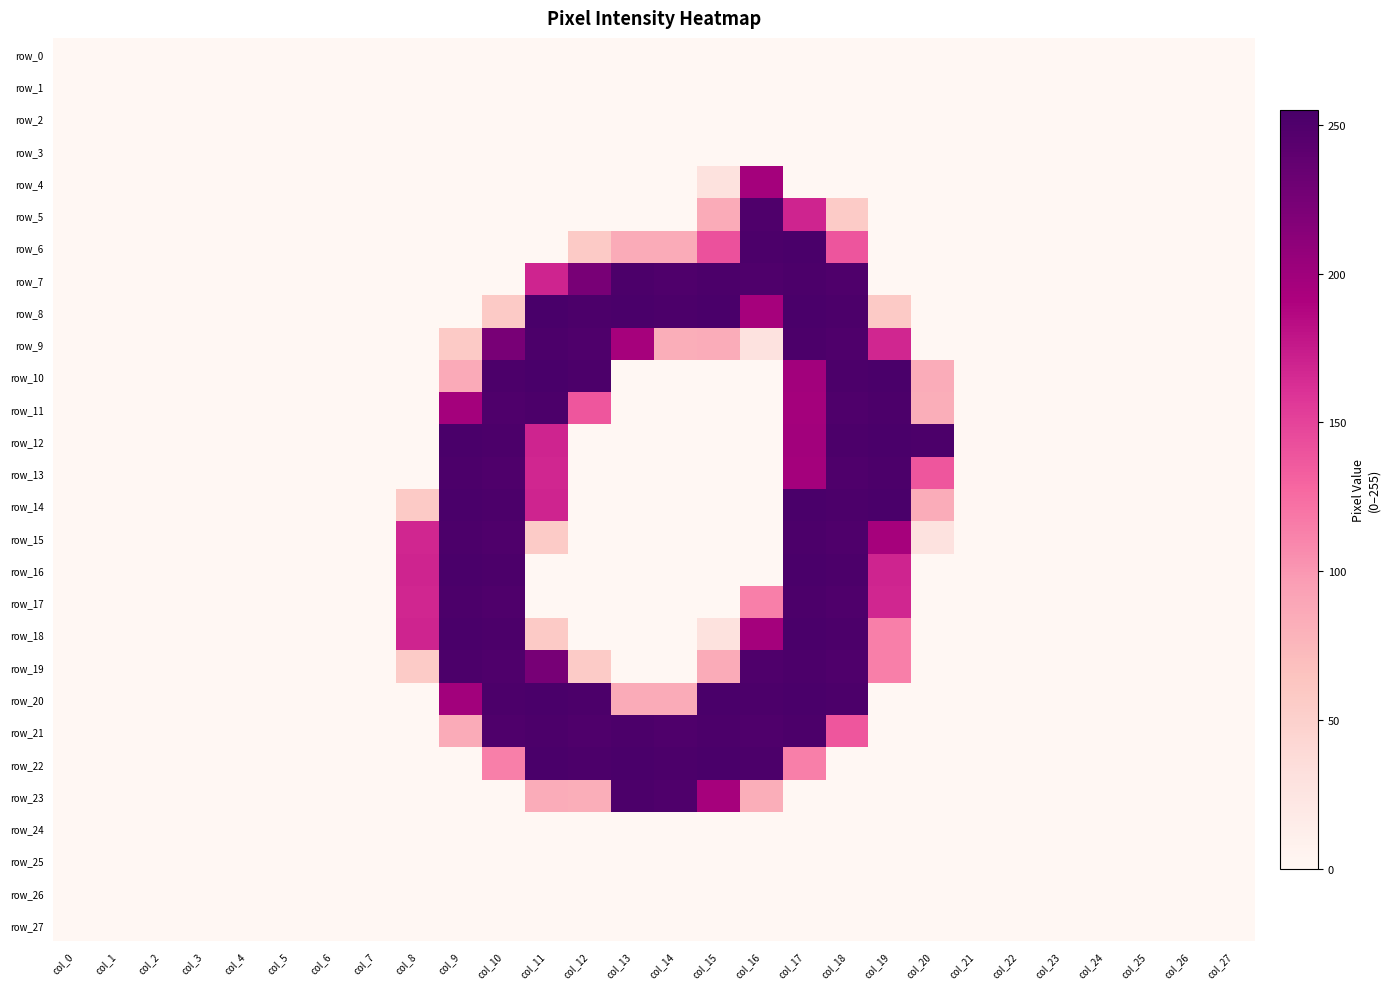

The value of row_7 at col_19 is 153. True or false?

False